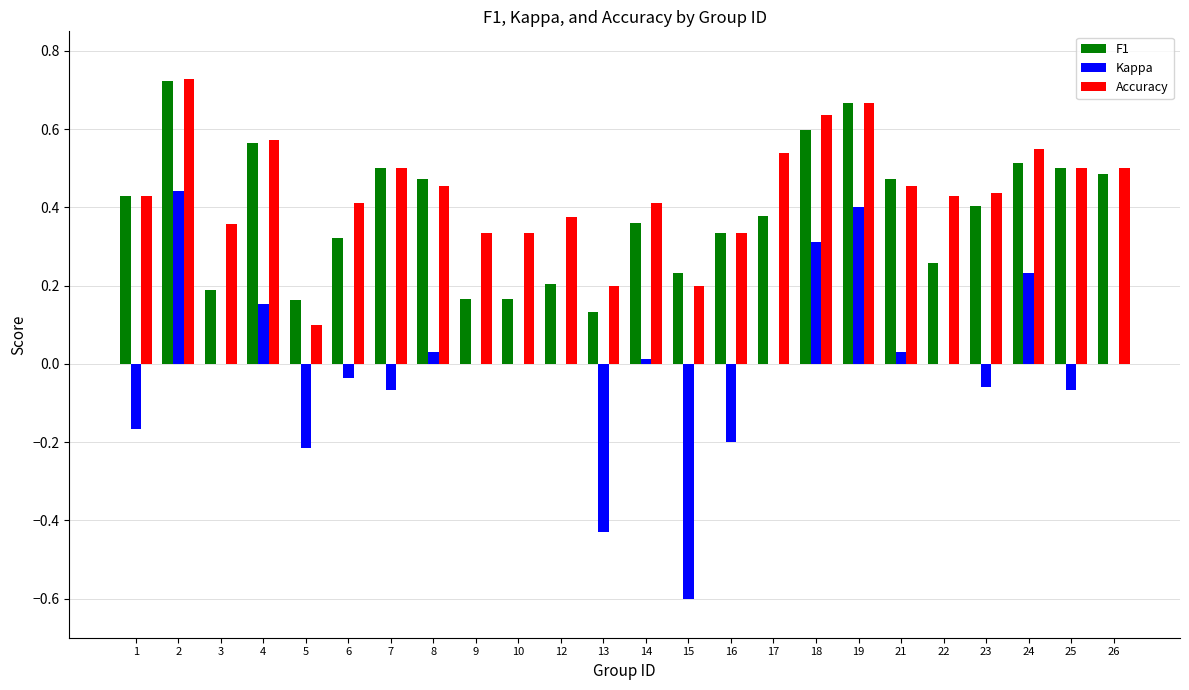

Which series changed the most between 4 and 21?

Kappa